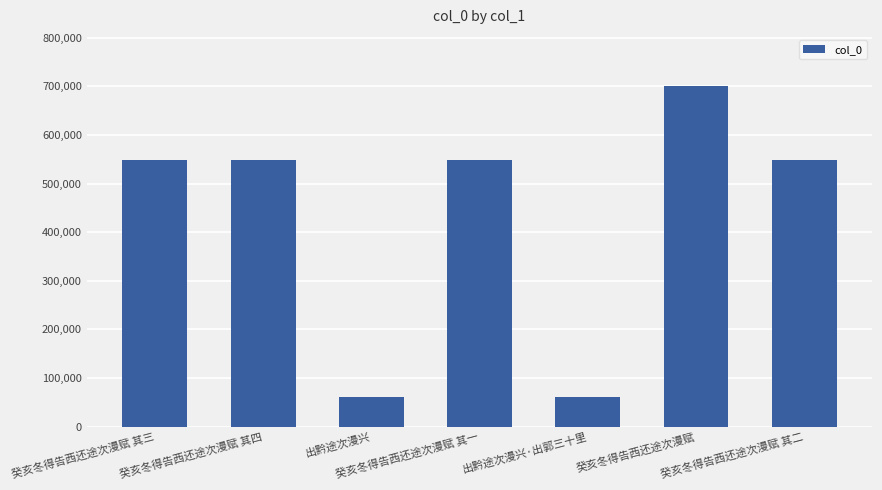

What is the change in value from 出黔途次漫兴 to 癸亥冬得告西还途次漫赋 其二?

+487517